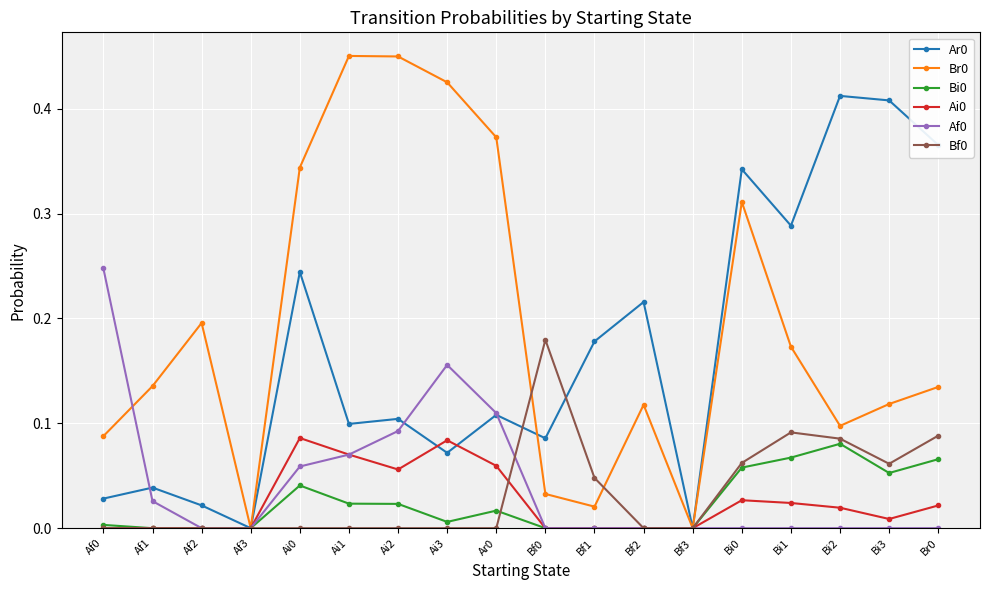

What is the sum of all Af0 values?

0.8